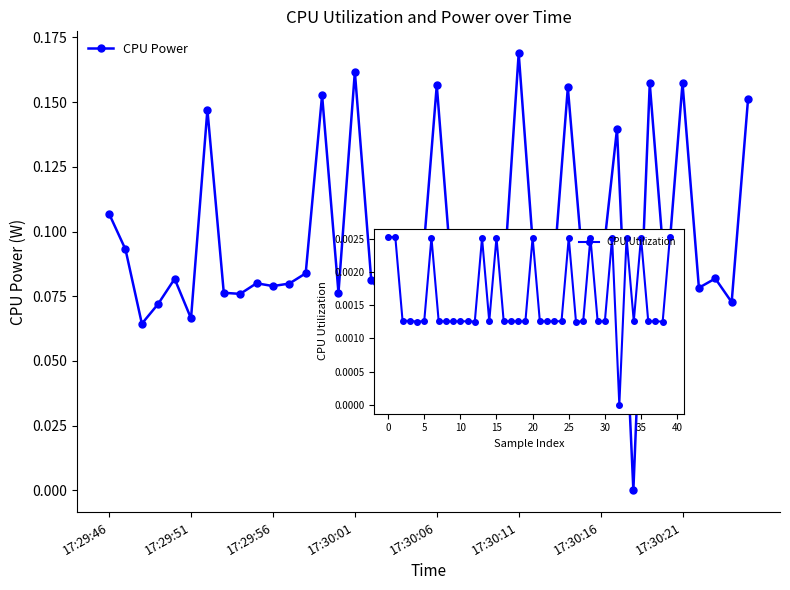

At which label is CPU Power closest to 0?

32